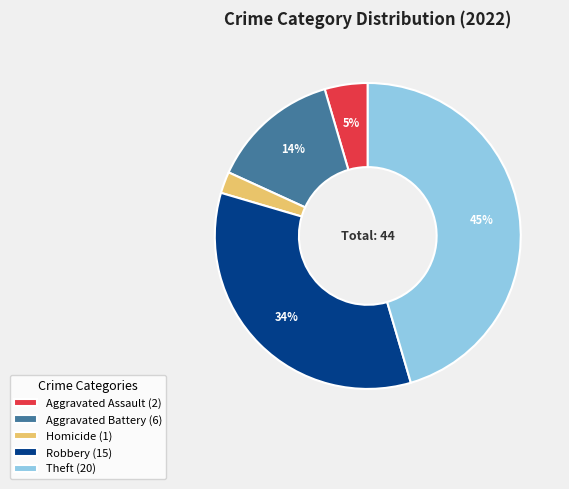

To the nearest percent, what is the average slice percentage?

20%